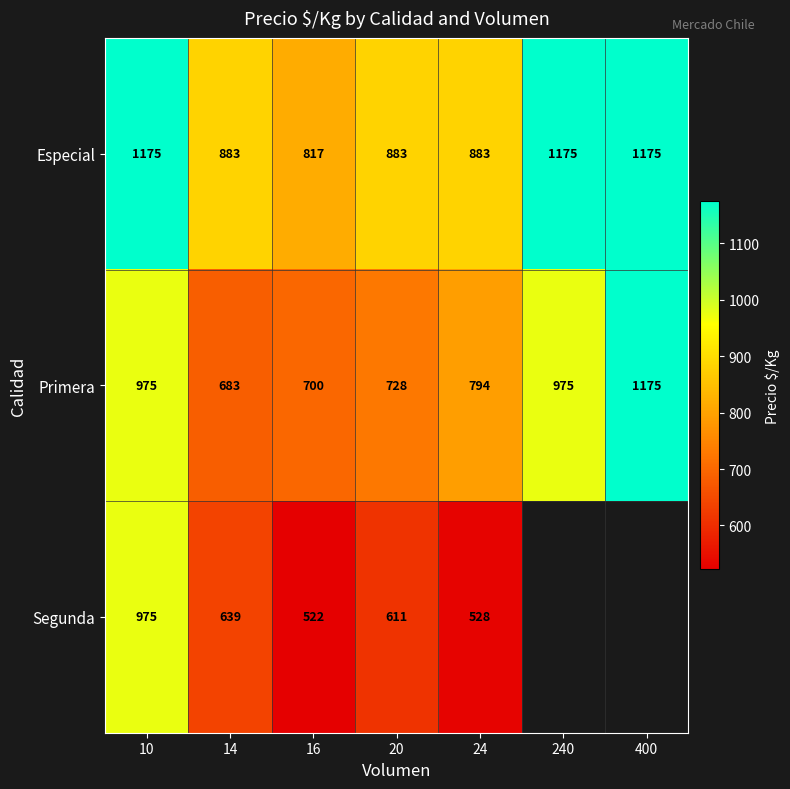

Is the value of Primera at 14 greater than the value of Segunda at 24?

Yes